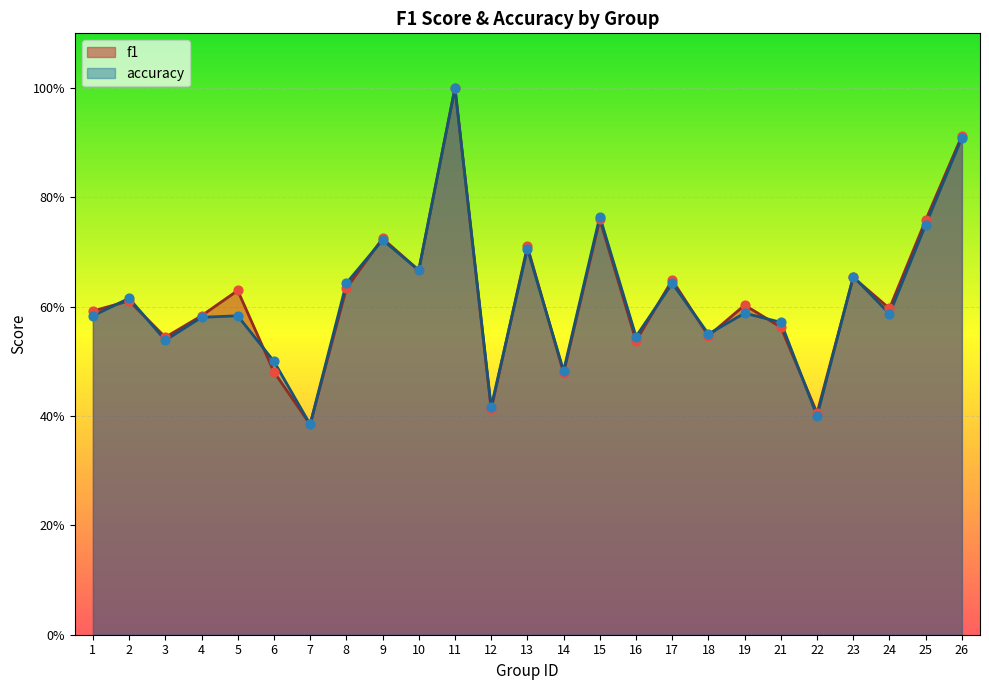

What are all the series names shown in the legend?

f1, accuracy